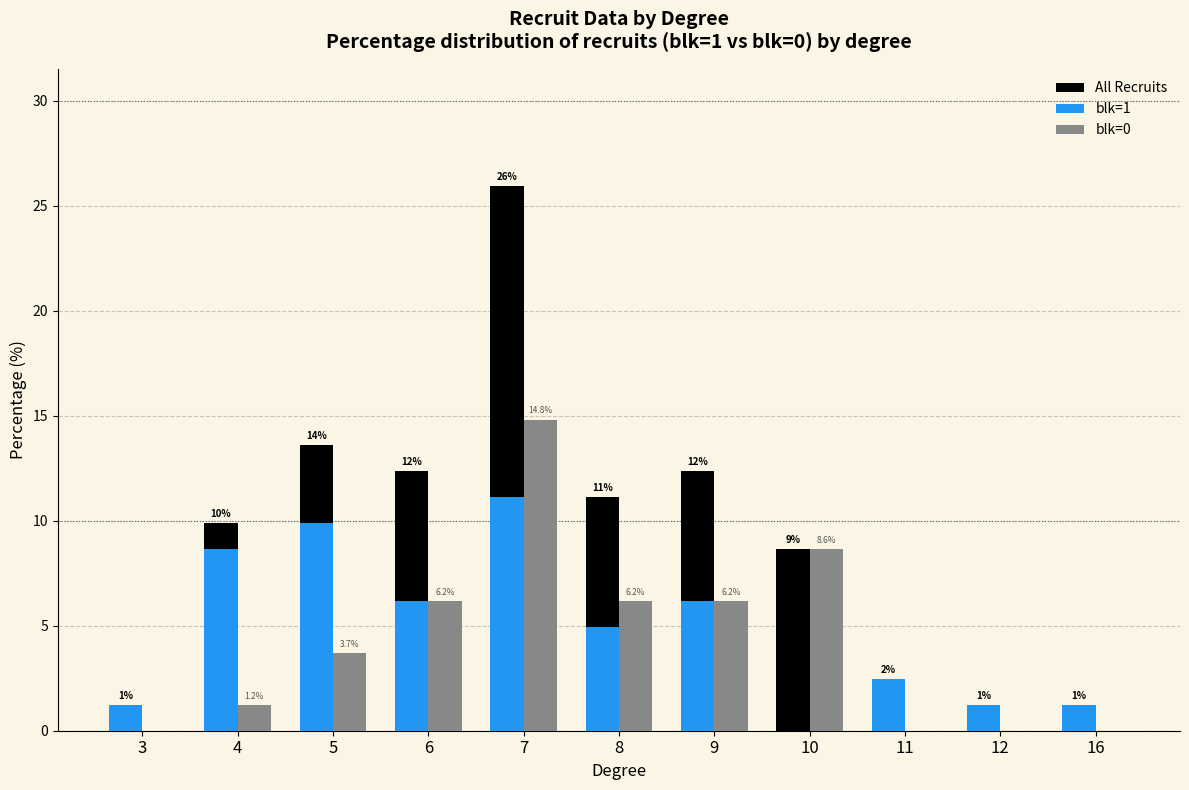

What are all the series names shown in the legend?

All Recruits, blk=1, blk=0